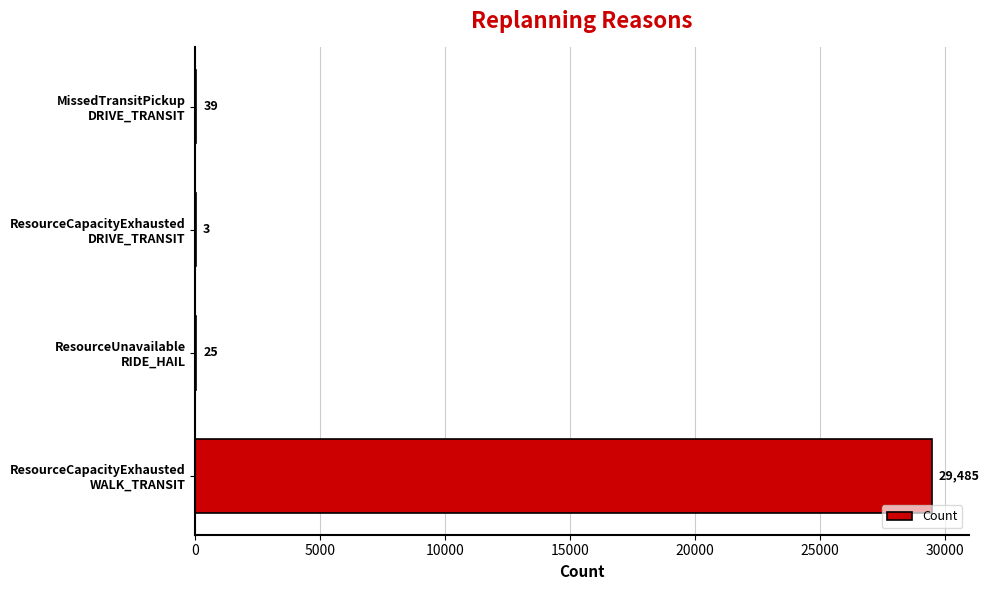

How many categories are shown in the chart?

4